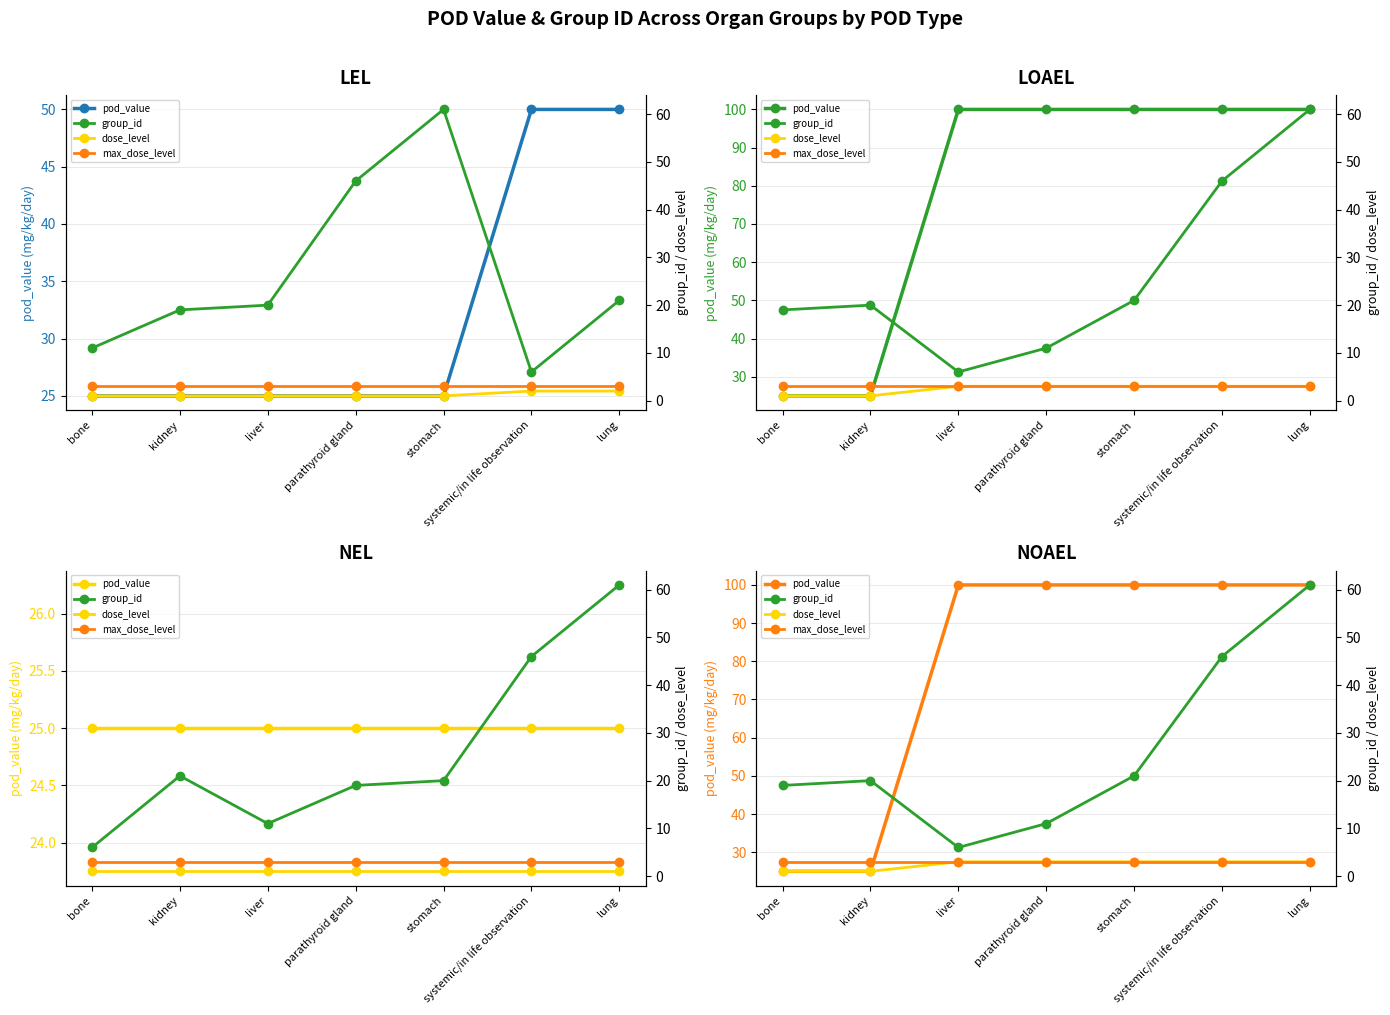

Which series has the largest range (max minus min)?

pod_value